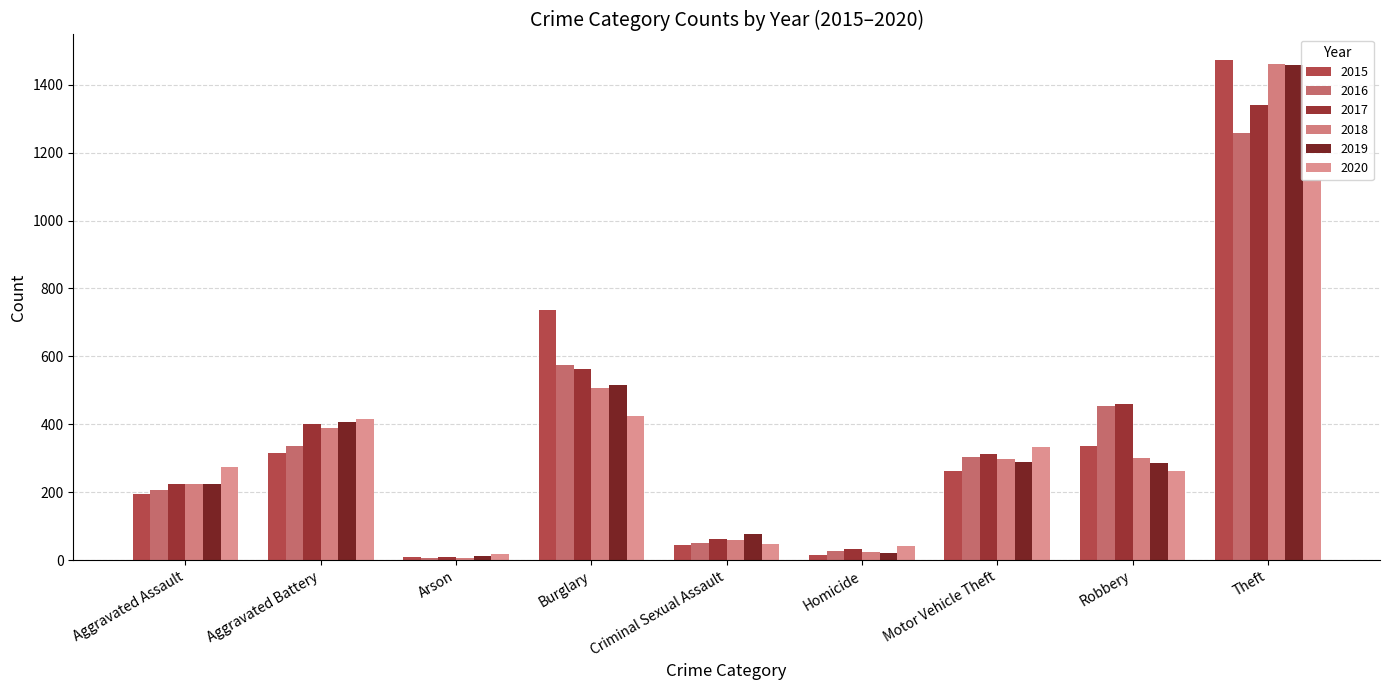

Which series changed the most between Robbery and Theft?

2019